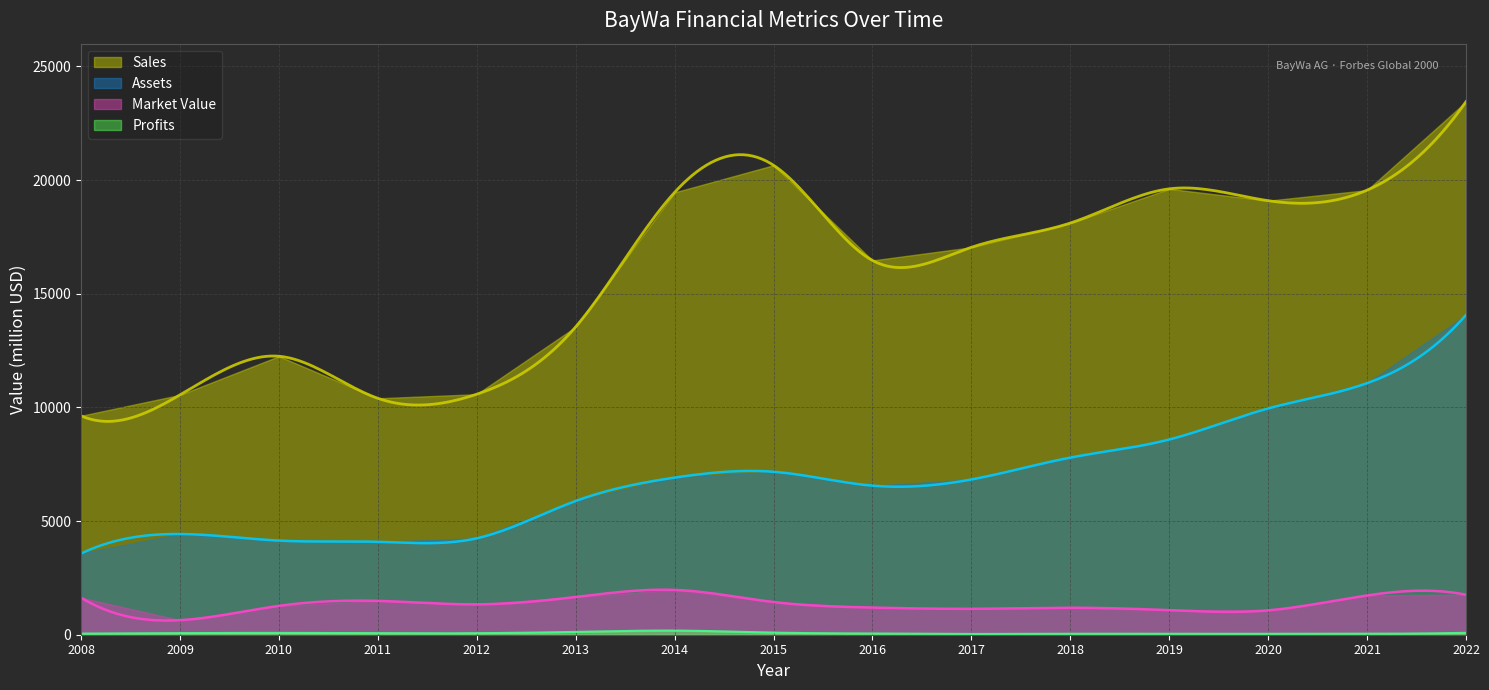

Which series has the largest total across all categories?

Sales